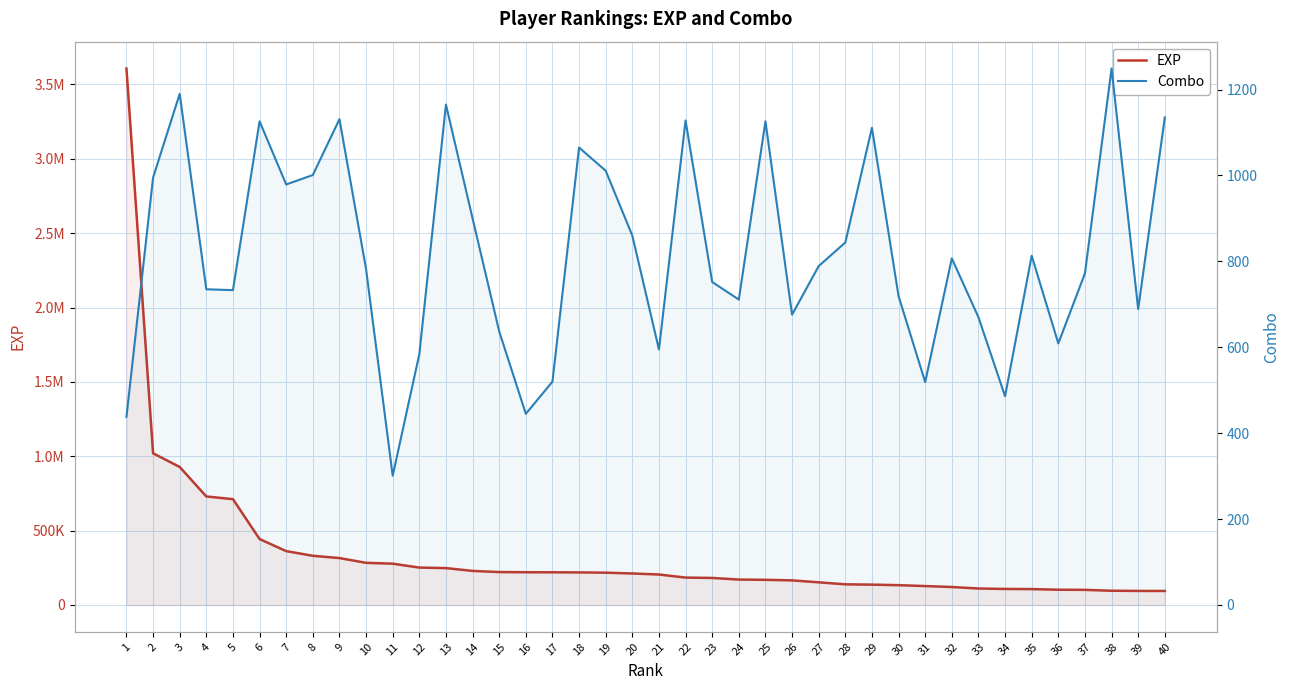

Count the number of data series in this chart.

2